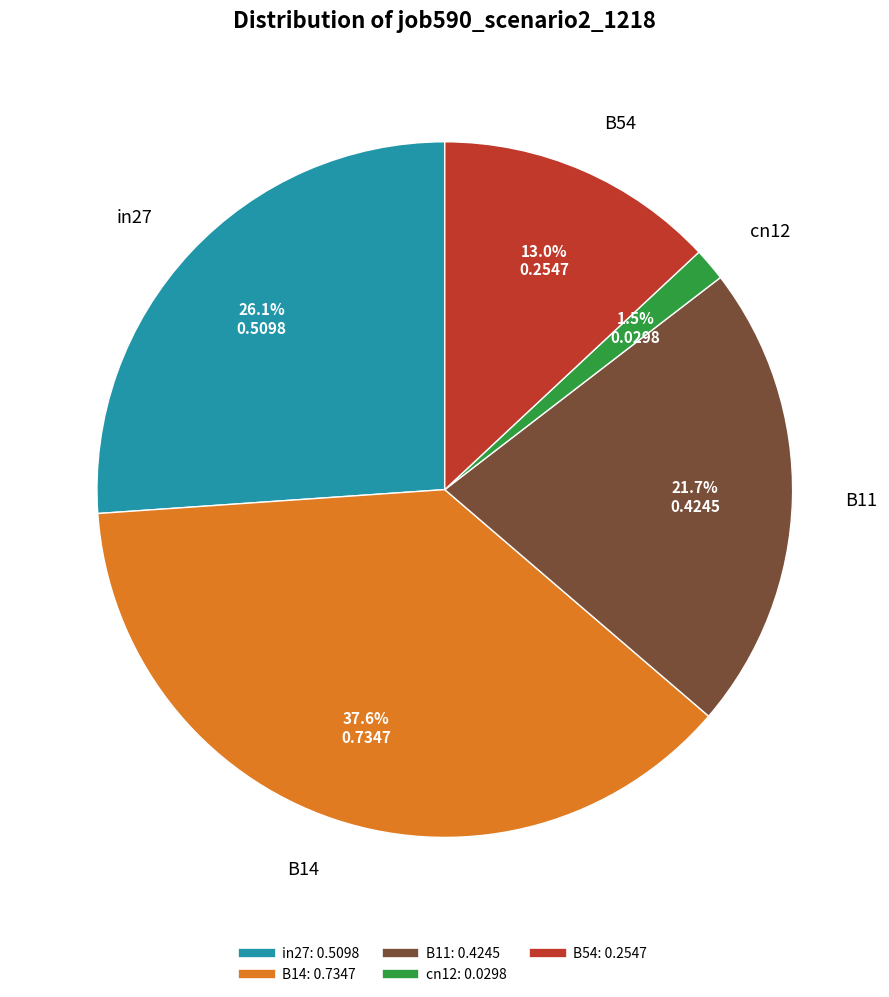

To the nearest percent, what is the average slice percentage?

20%